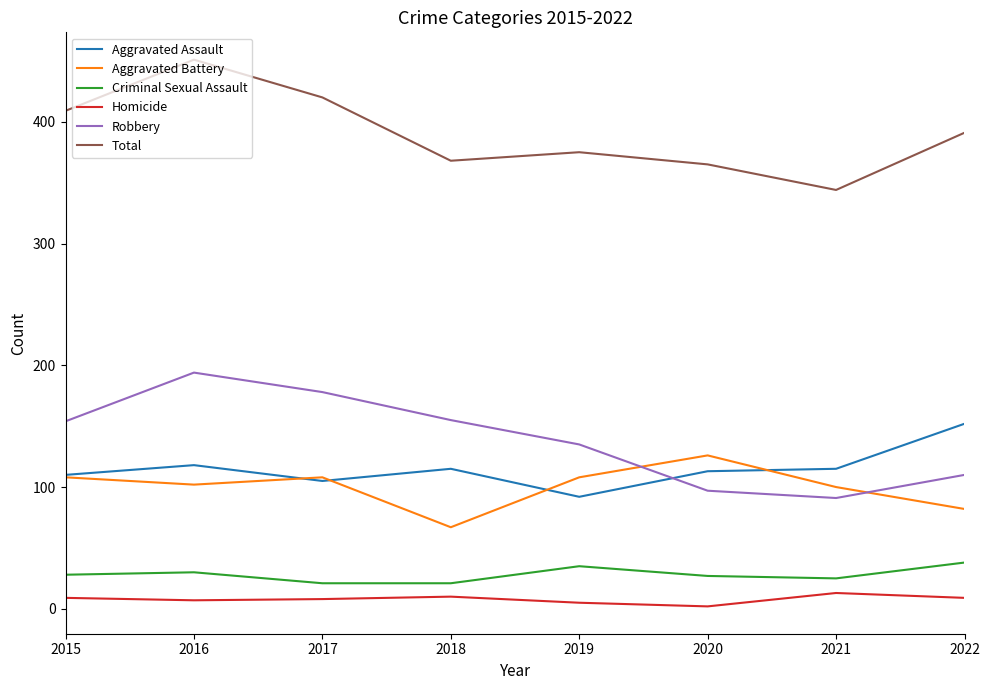

What is the highest value of the Robbery series?

194